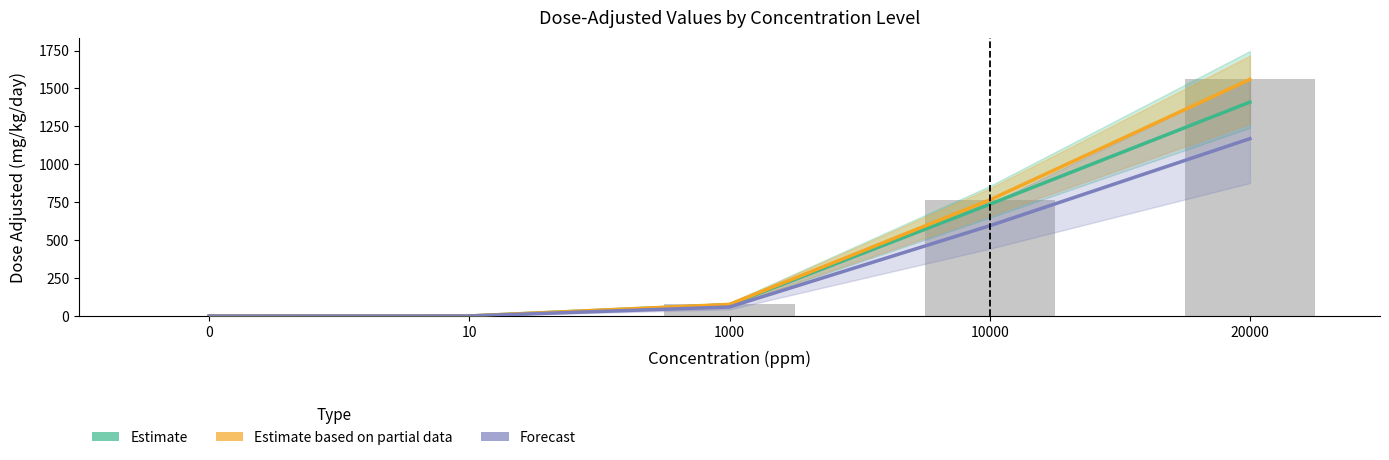

What are all the series names shown in the legend?

Estimate, Estimate based on partial data, Forecast